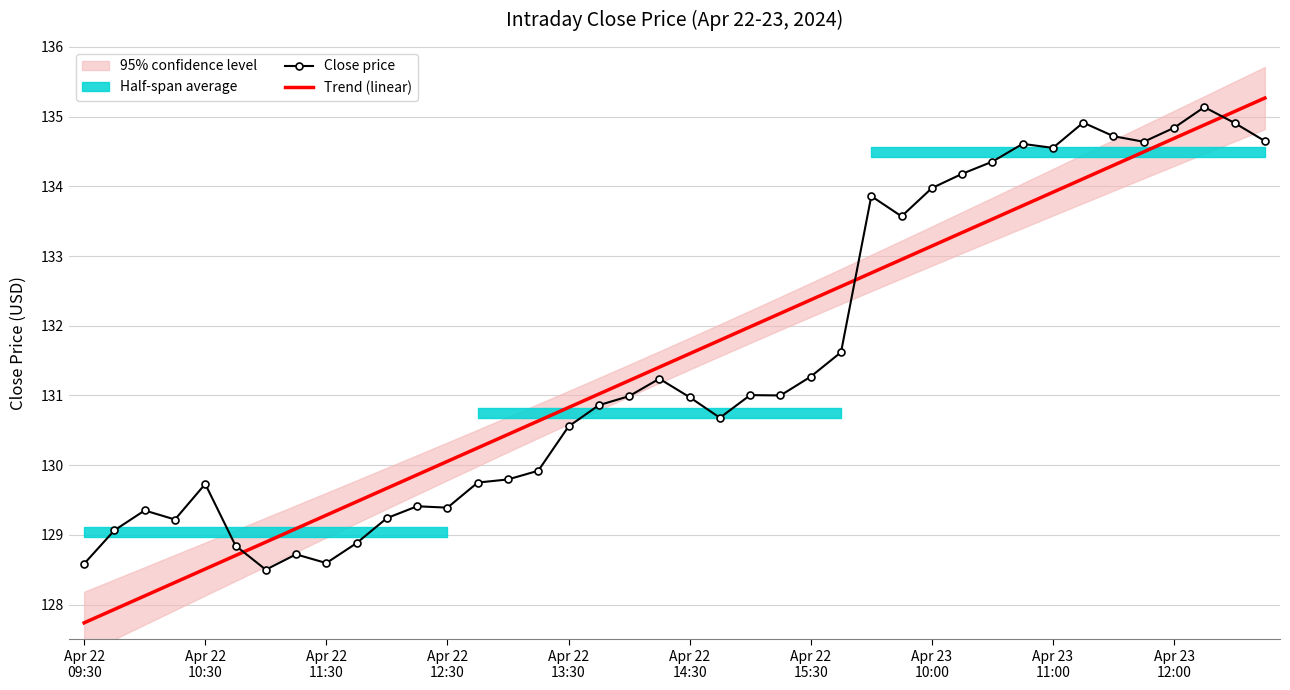

Which series ends up on top after the final intersection of Trend (linear) and Close price?

Trend (linear)